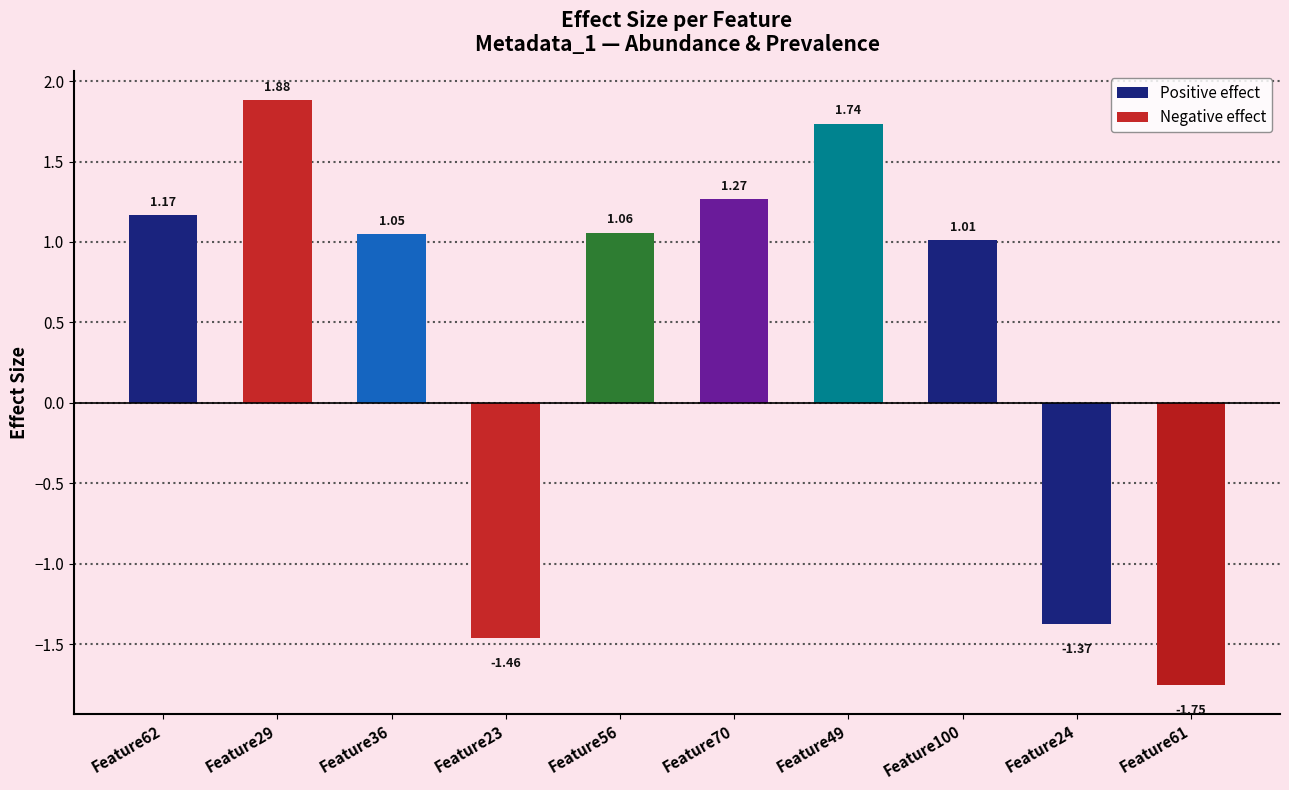

What is the label of the 5th bar from the left?

Feature56